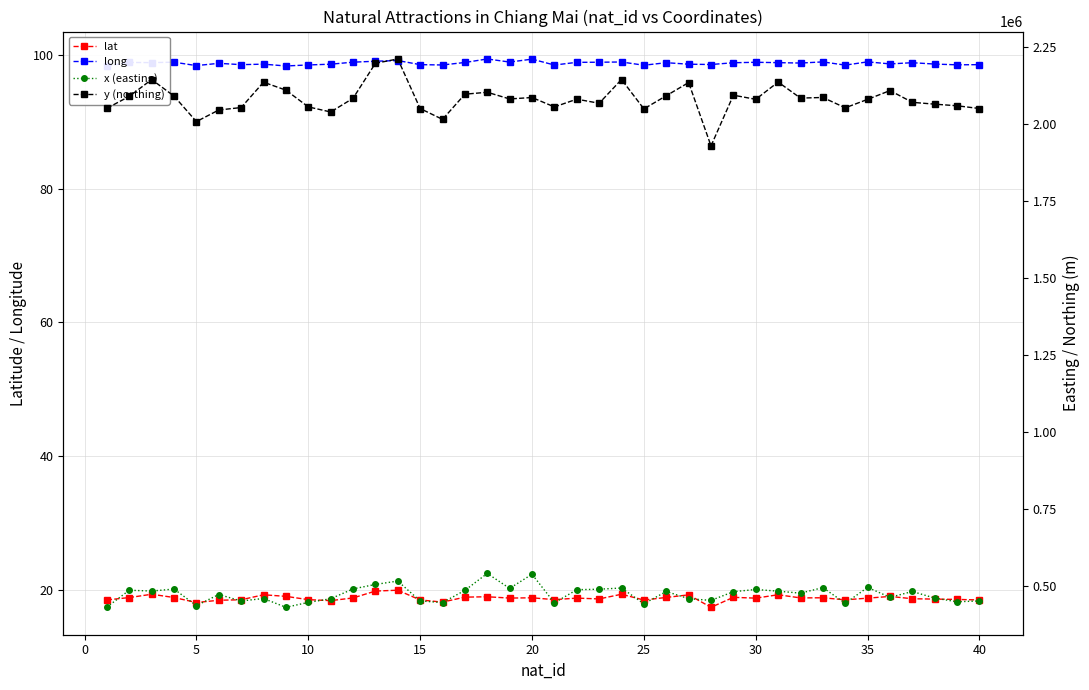

True or false: long and lat intersect in this chart.

False